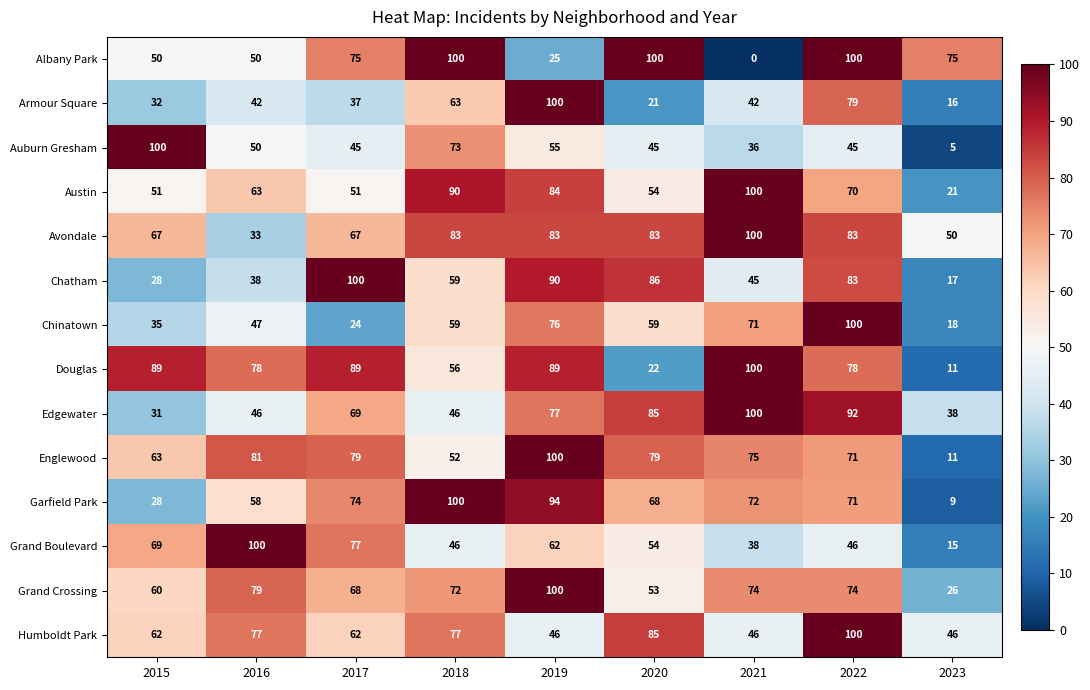

Between 2019 and 2021, which series saw the biggest shift?

Armour Square